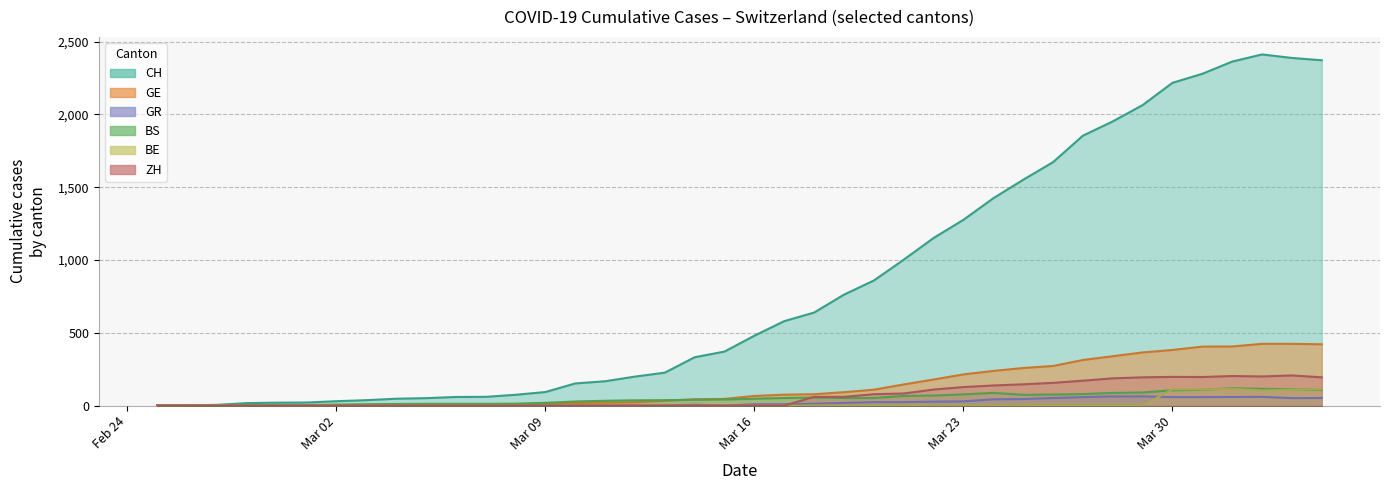

True or false: GR and CH intersect in this chart.

False